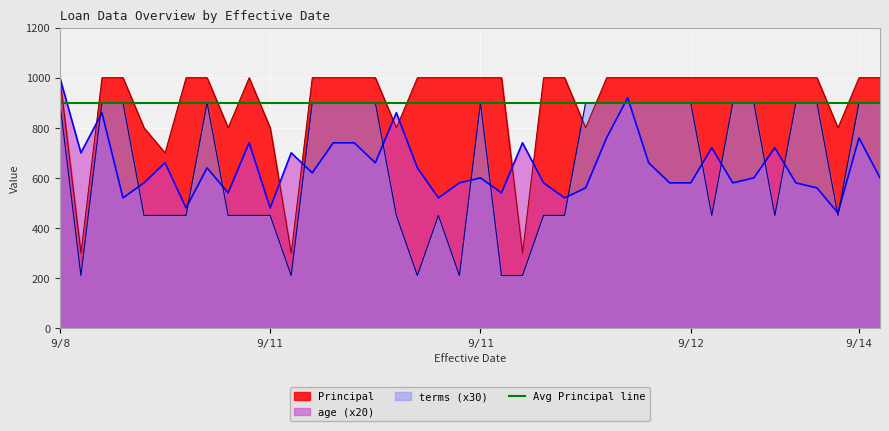

Reading left to right, transcribe all the data shown in this chart.

Principal: 1000	300	1000	1000	800	700	1000	1000	800	1000	800	300	1000	1000	1000	1000	800	1000	1000	1000	1000	1000	300	1000	1000	800	1000	1000	1000	1000	1000	1000	1000	1000	1000	1000	1000	800	1000	1000
age: 1000	700	860	520	580	660	480	640	540	740	480	700	620	740	740	660	860	640	520	580	600	540	740	580	520	560	760	920	660	580	580	720	580	600	720	580	560	460	760	600
terms: 900	210	900	900	450	450	450	900	450	450	450	210	900	900	900	900	450	210	450	210	900	210	210	450	450	900	900	900	900	900	900	450	900	900	450	900	900	450	900	900